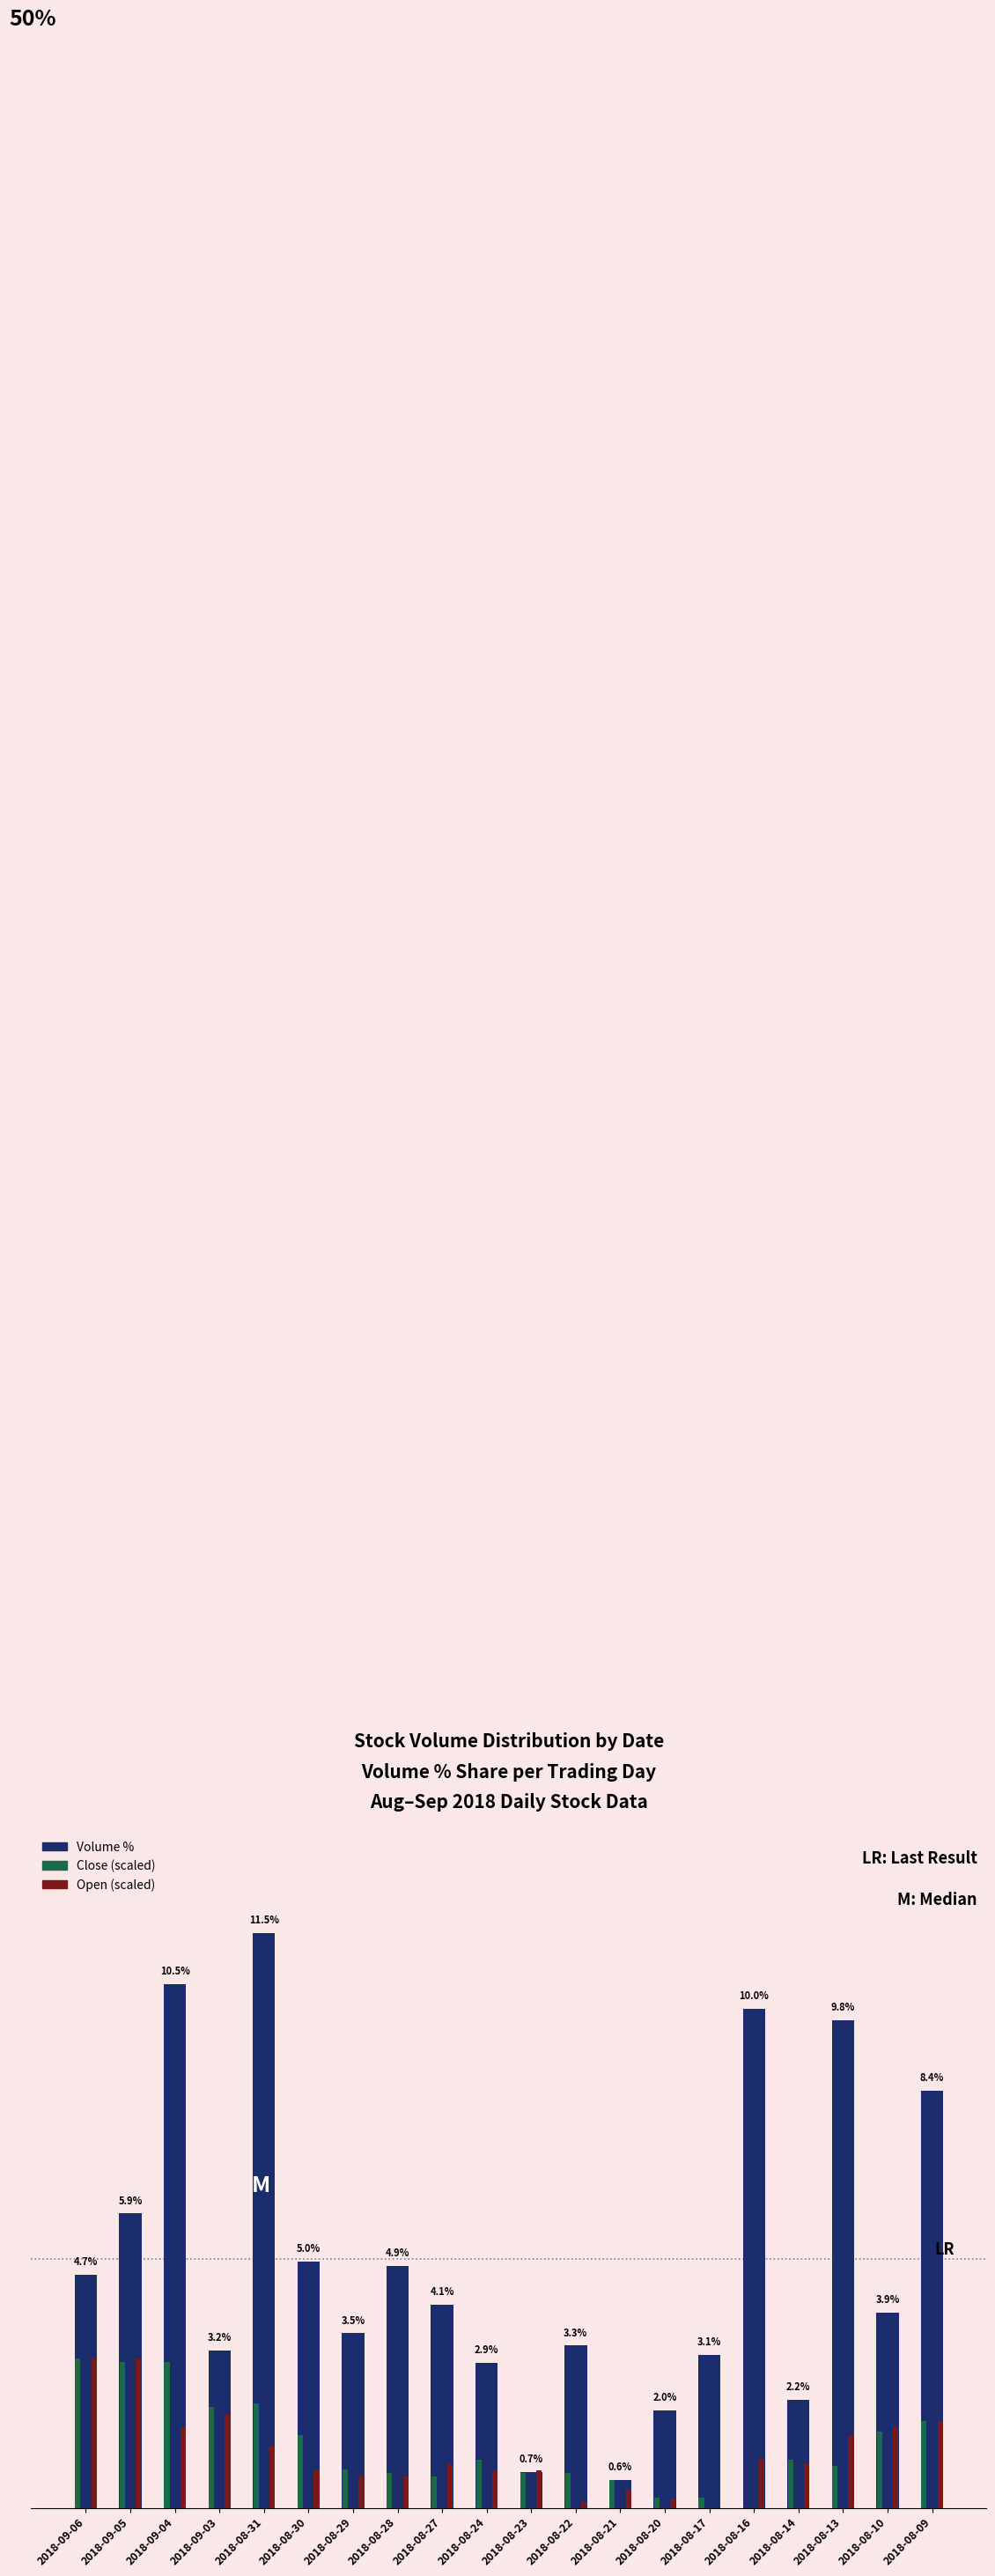

At which label is Volume % closest to 6?

2018-09-05